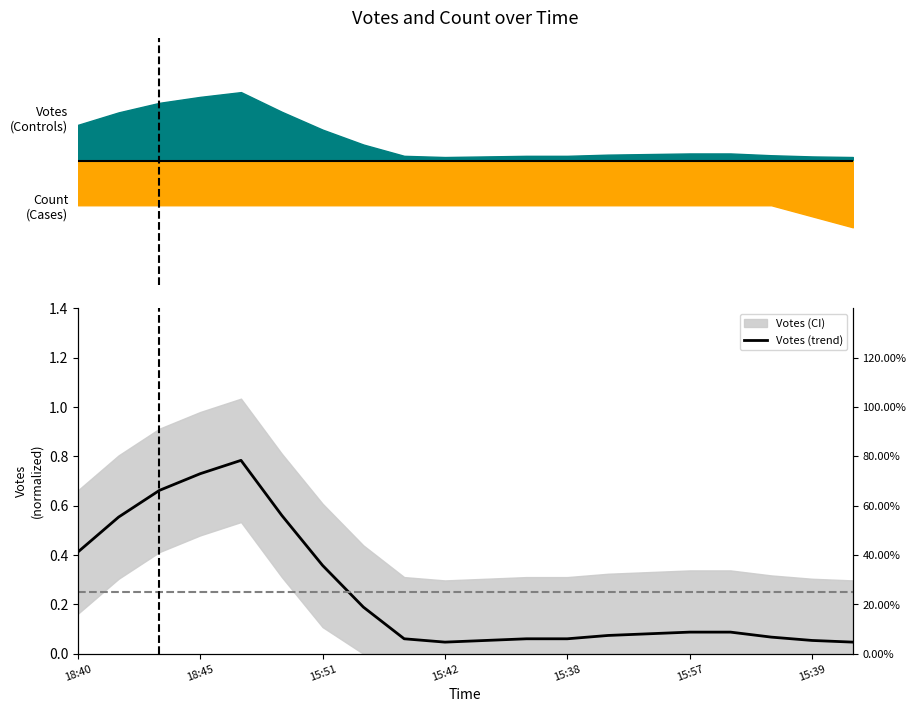

Reading left to right, transcribe all the data shown in this chart.

0.4	0.6	0.7	0.7	0.8	0.6	0.4	0.2	0.1	0.0	0.1	0.1	0.1	0.1	0.1	0.1	0.1	0.1	0.1	0.0